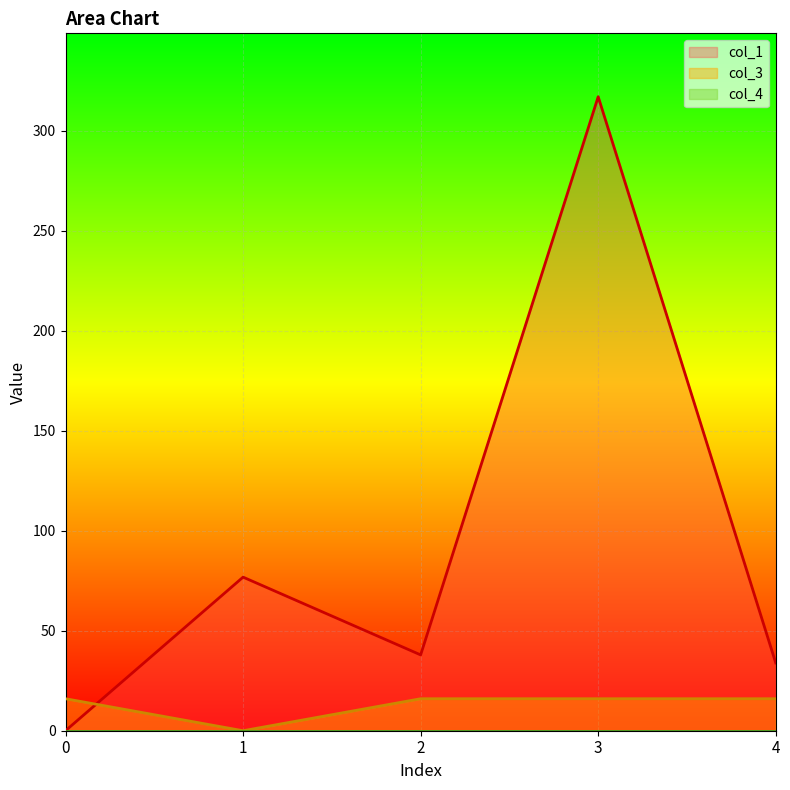

The col_1 series shows 465.9 at 3. True or false?

False